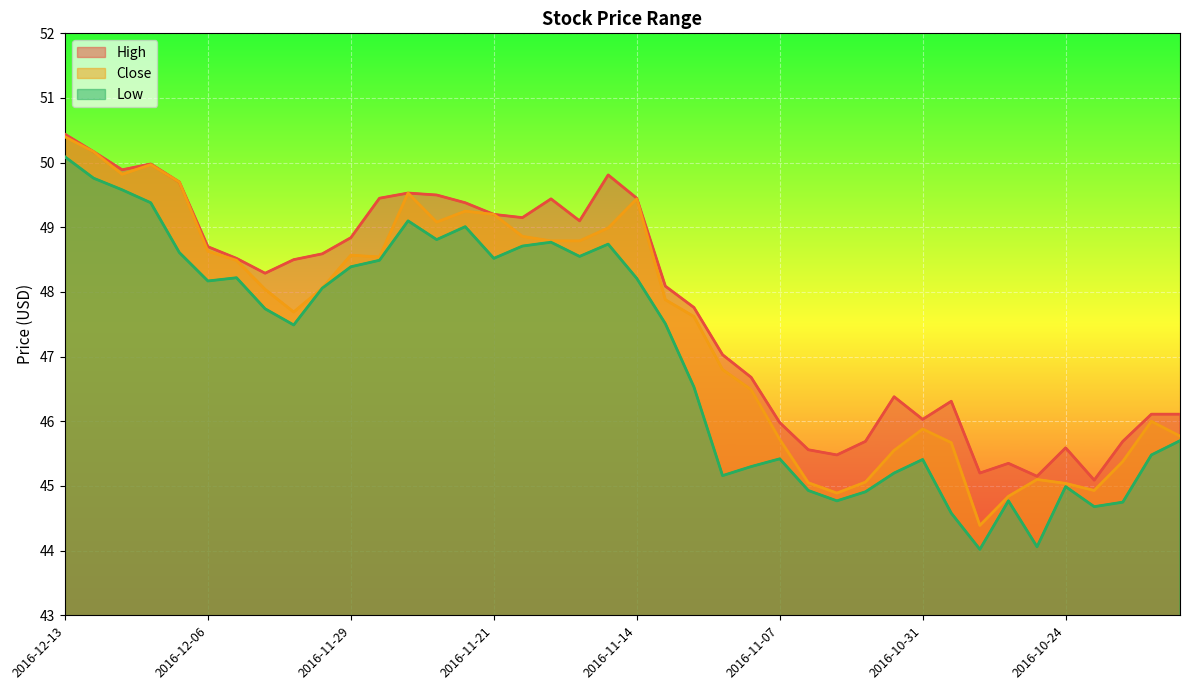

List the series in order of their overall mean, lowest first.

Low, Close, High